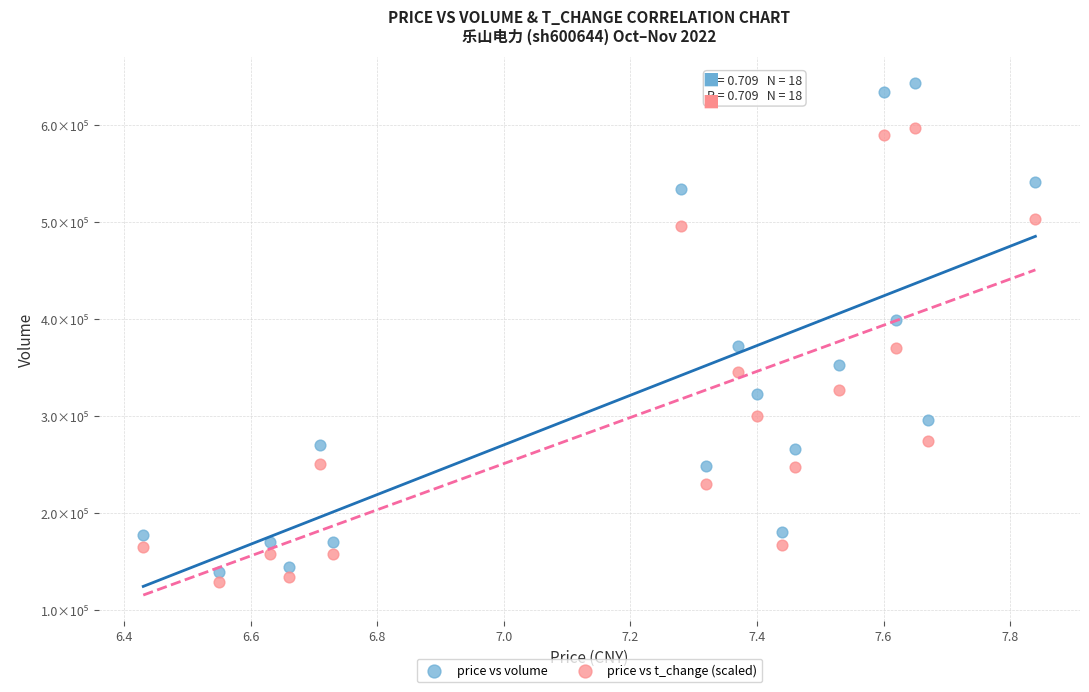

Which series contains the highest Y value?

price vs volume